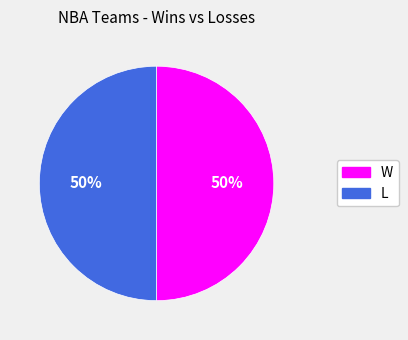

Is it true that W is 37% of the pie?

False